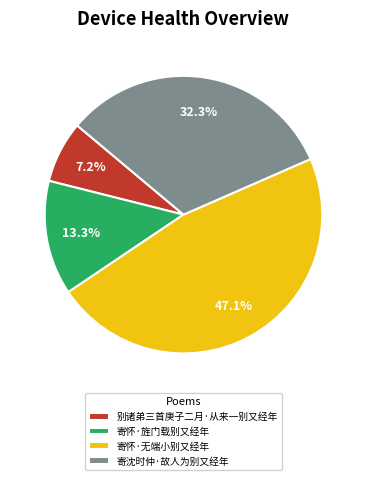

Which slice is the smallest?

别诸弟三首庚子二月·从来一别又经年